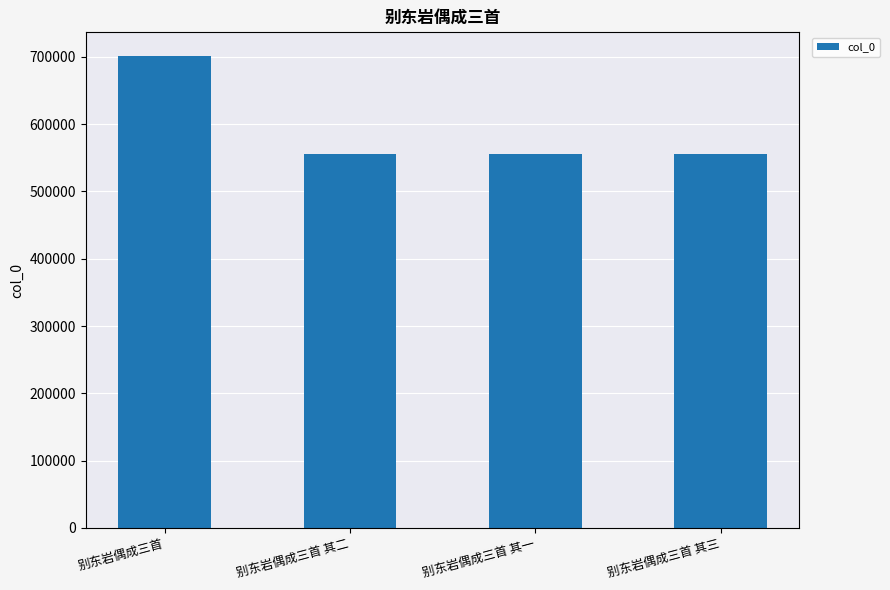

What is the sum of the values at 别东岩偶成三首 其二 and 别东岩偶成三首 其一?

1110849